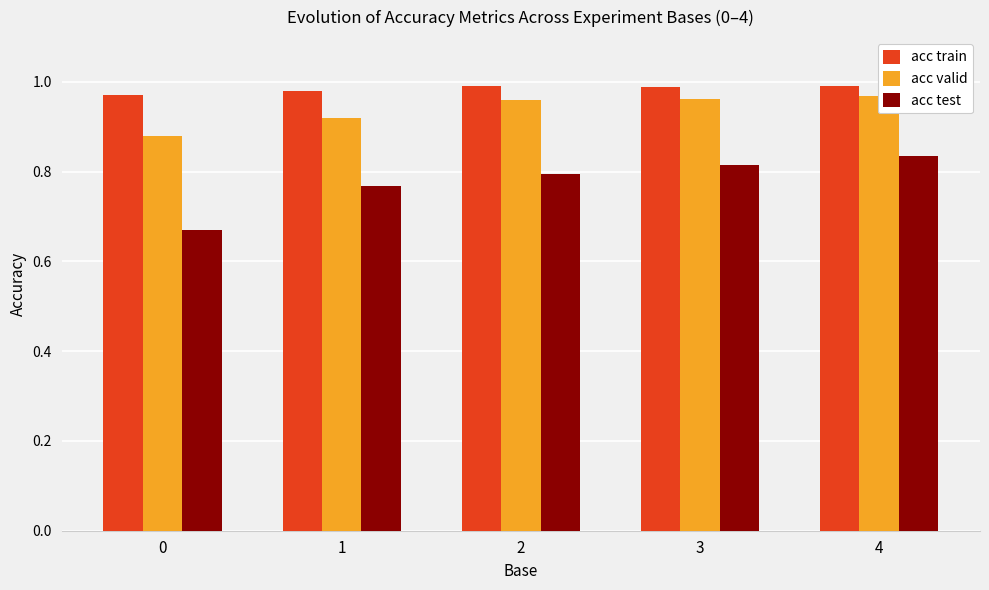

What is the minimum value for acc test?

0.7